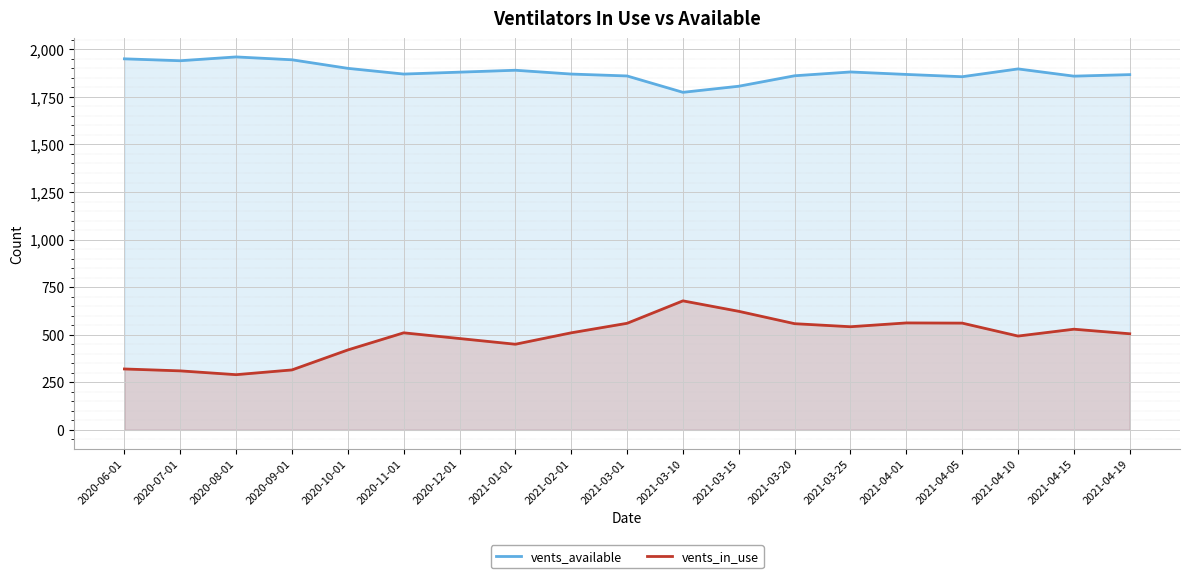

What is the value of the vents_in_use point at the 6th from the left?

510